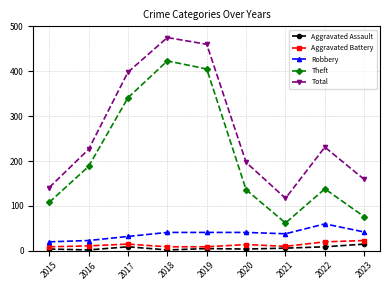

True or false: Aggravated Assault and Theft intersect in this chart.

False